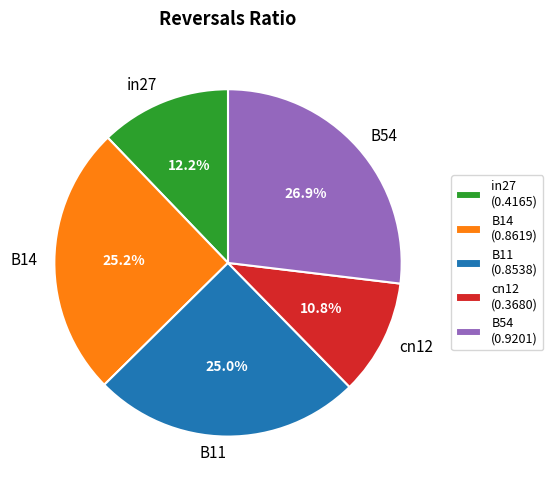

How many slices are in this pie chart?

5